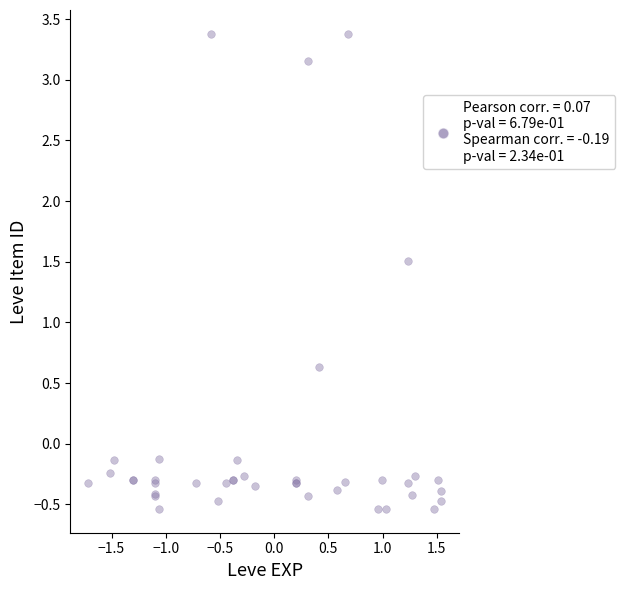

What Y value in the scatter plot is closest to 1?

0.6